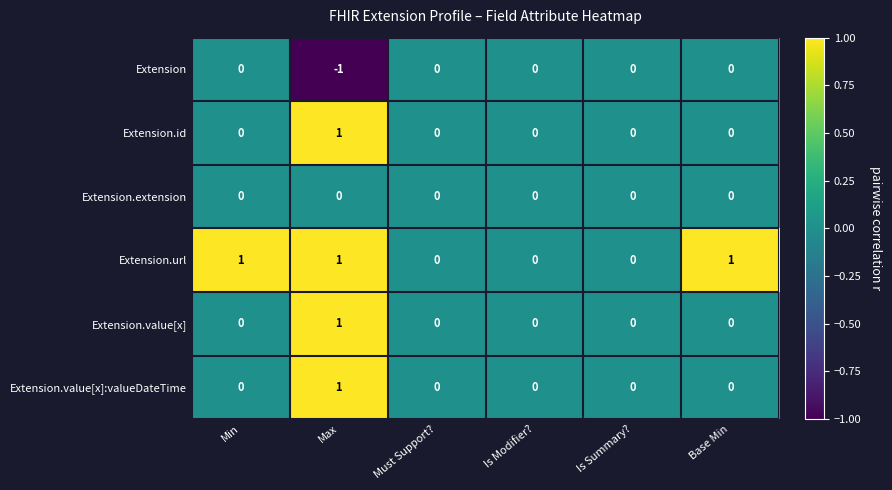

At which category does the chart reach its minimum across all series?

Max